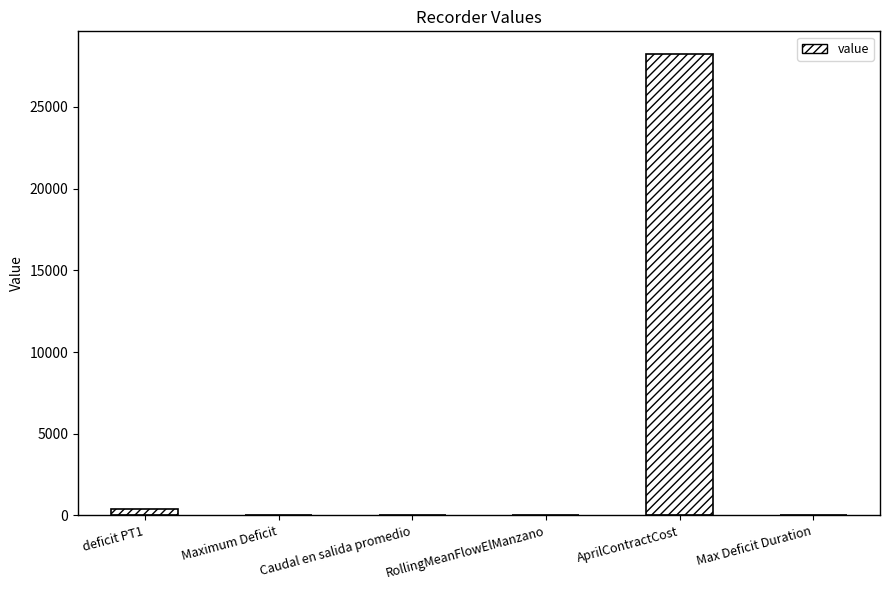

Which has a higher value, Max Deficit Duration or AprilContractCost?

AprilContractCost